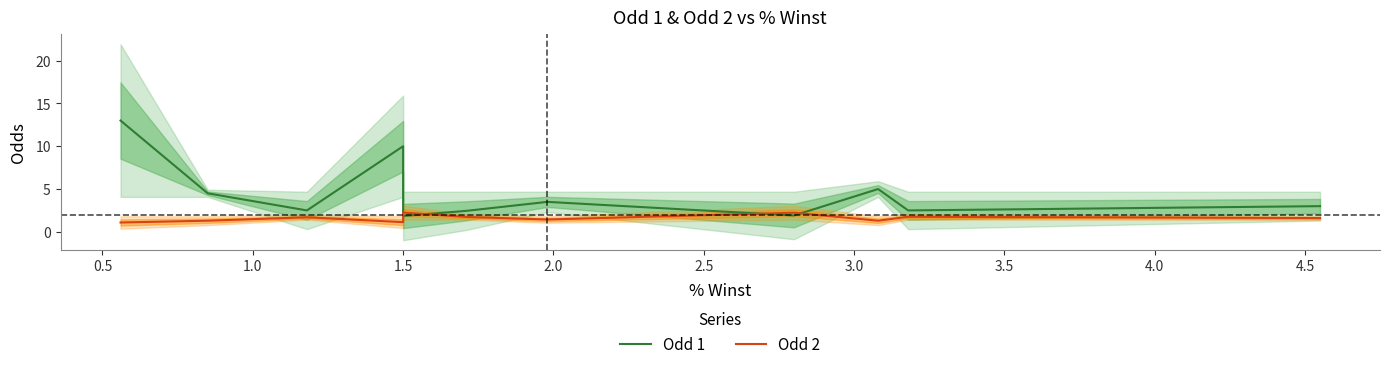

What is the lowest value of the Odd 2 series?

1.1